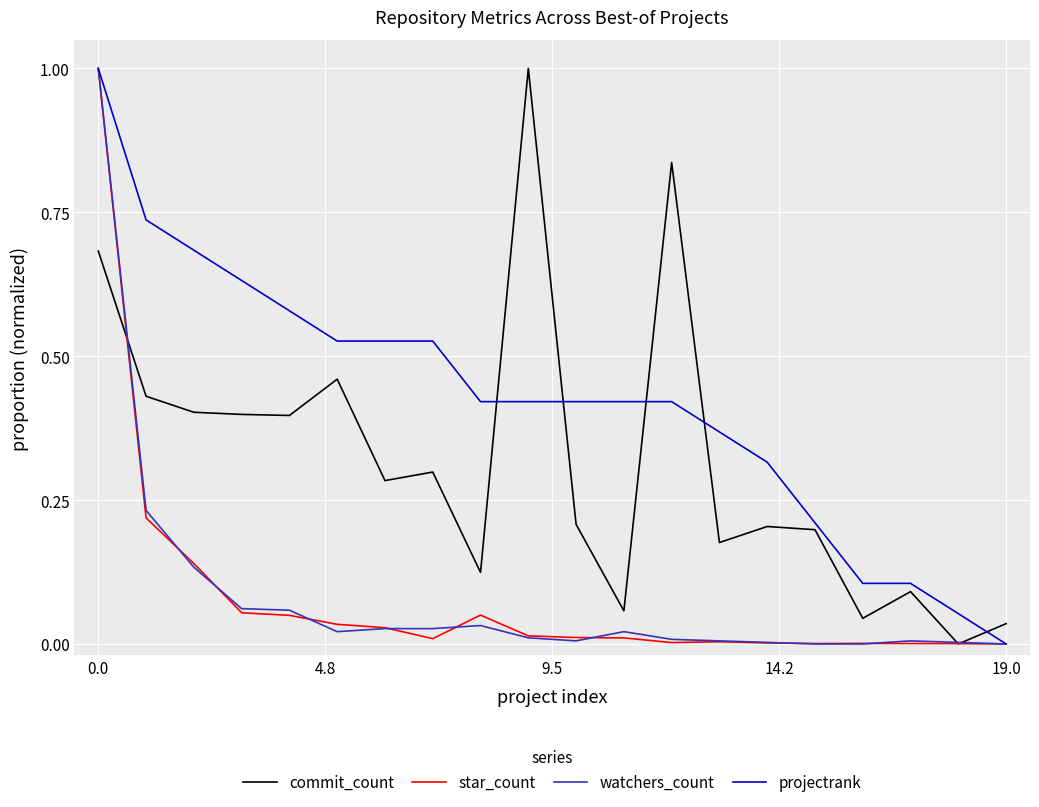

Which series has the largest total across all categories?

projectrank